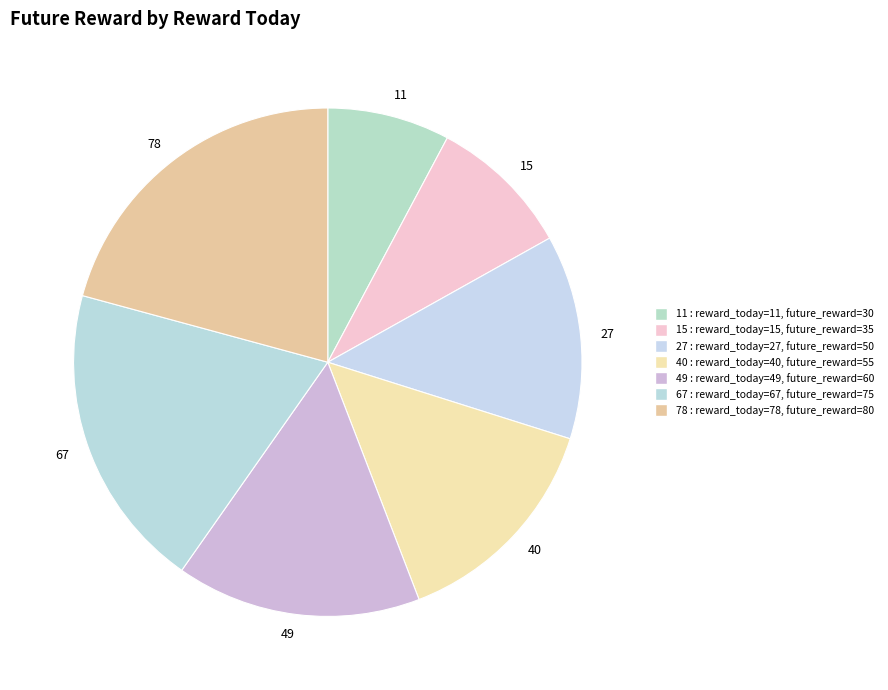

Which slice is the largest?

78